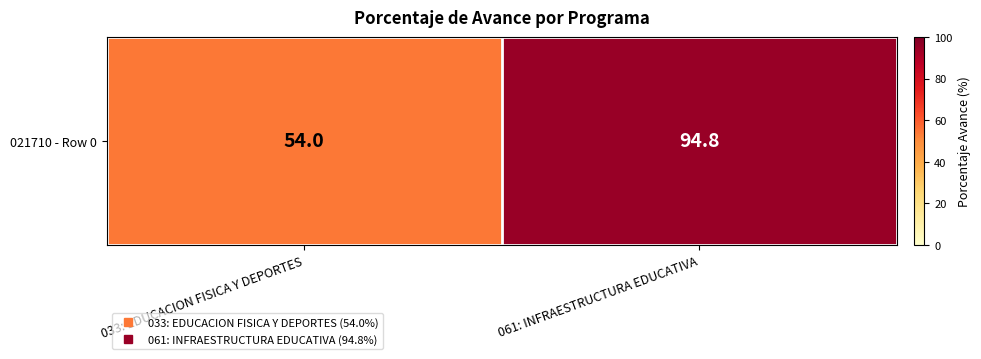

Read the value at 061: INFRAESTRUCTURA EDUCATIVA.

94.8